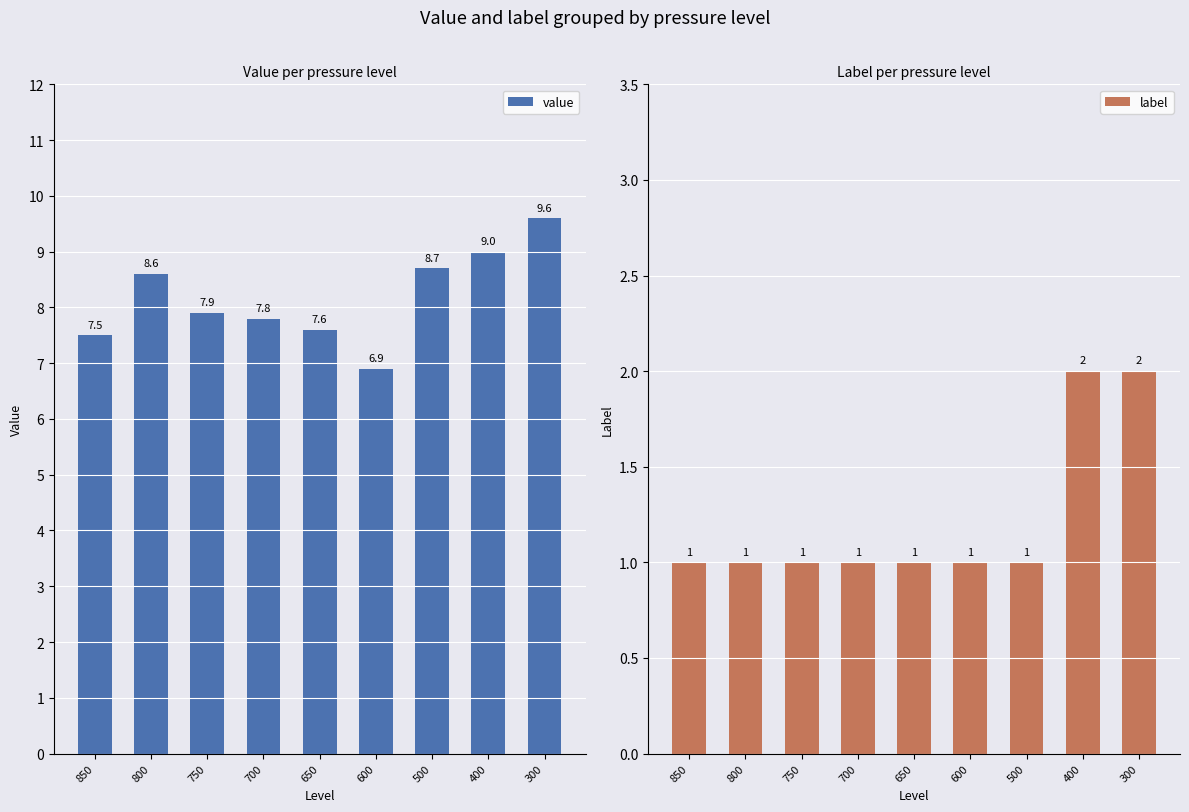

What are all the series names shown in the legend?

value, label